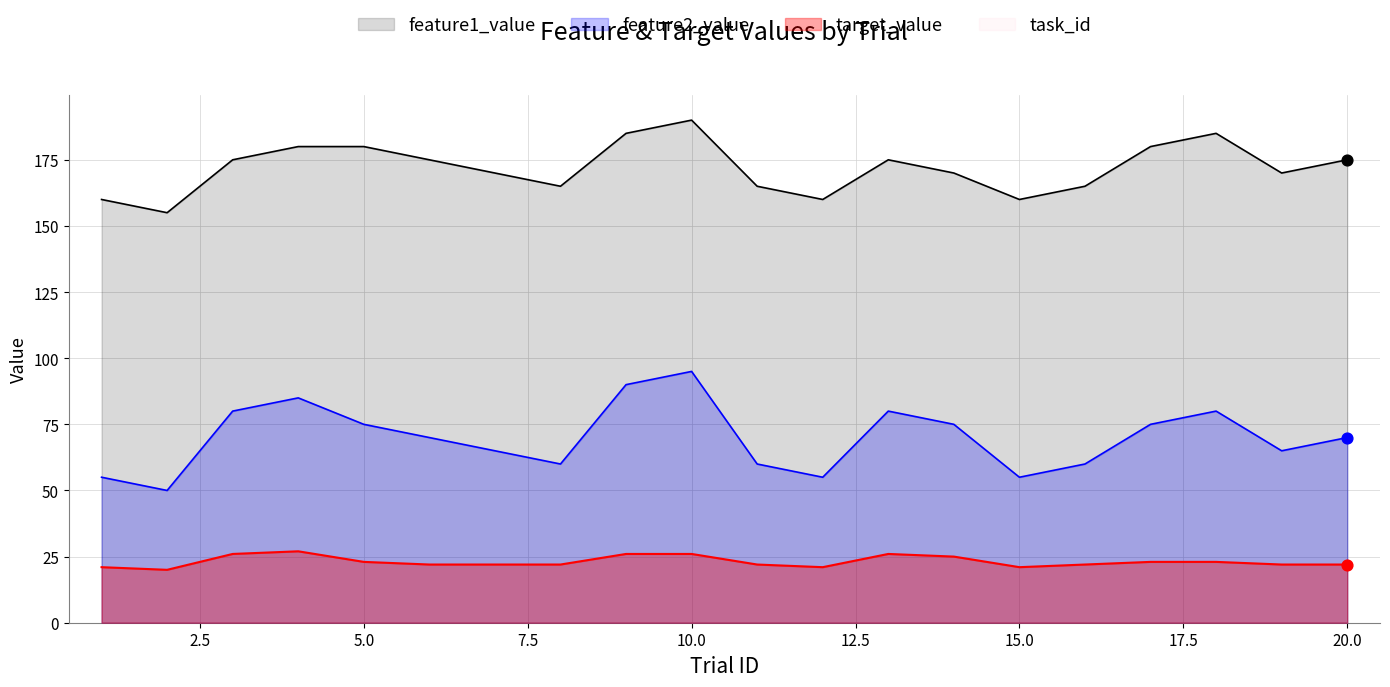

Is the value of feature1_value at 1 greater than the value of feature2_value at 15?

Yes